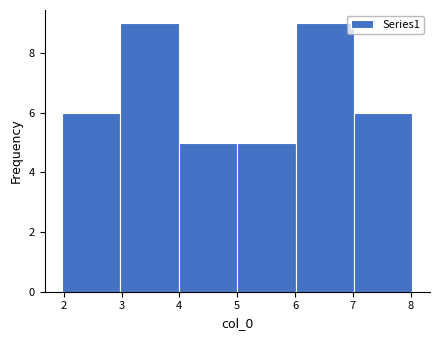

Reading left to right, list every bar in this chart as the range it spans on the x-axis followed by its height. Neither the bar edges nor the heights are printed on the chart, so give them approximately, as read against the axes.

2 to 3: 6
3 to 4: 9
4 to 5: 5
5 to 6: 5
6 to 7: 9
7 to 8: 6